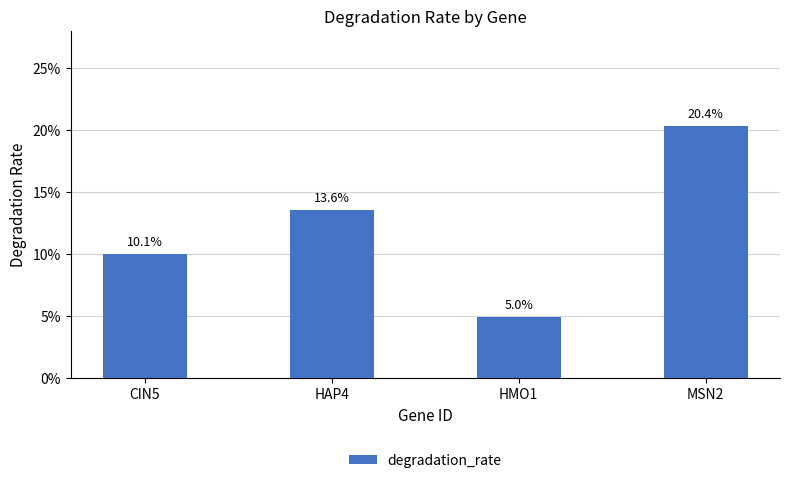

Reading left to right, list all the values displayed in this chart.

0.1	0.1	0.0	0.2